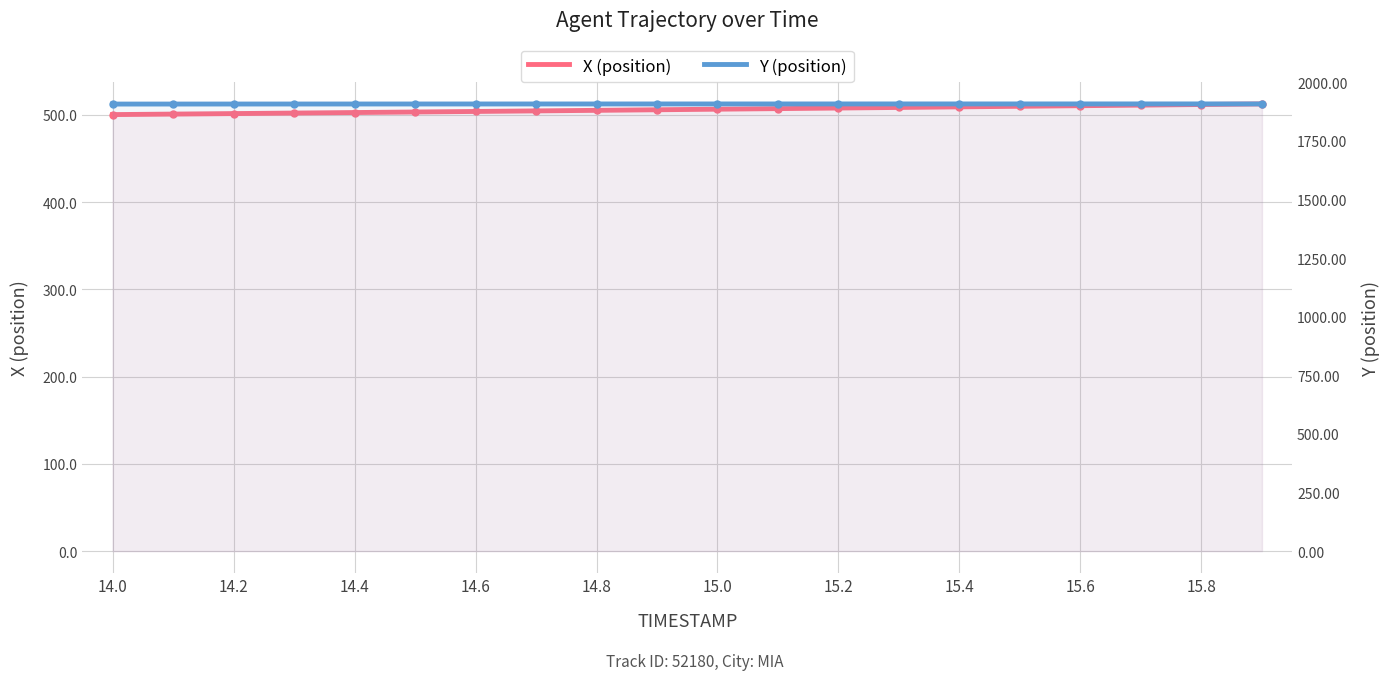

Which series has the widest spread of values?

X (position)